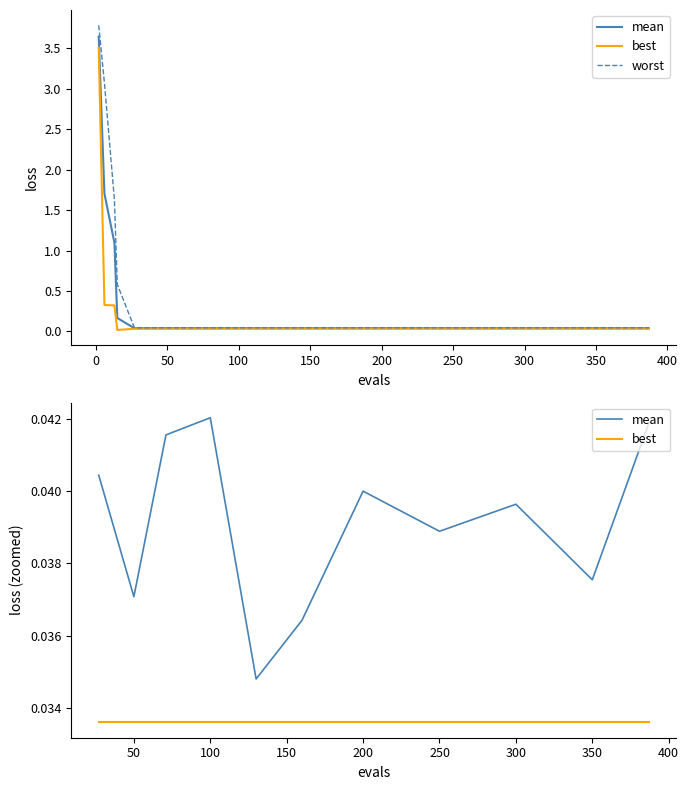

The value of worst at worst is 0.6. True or false?

True